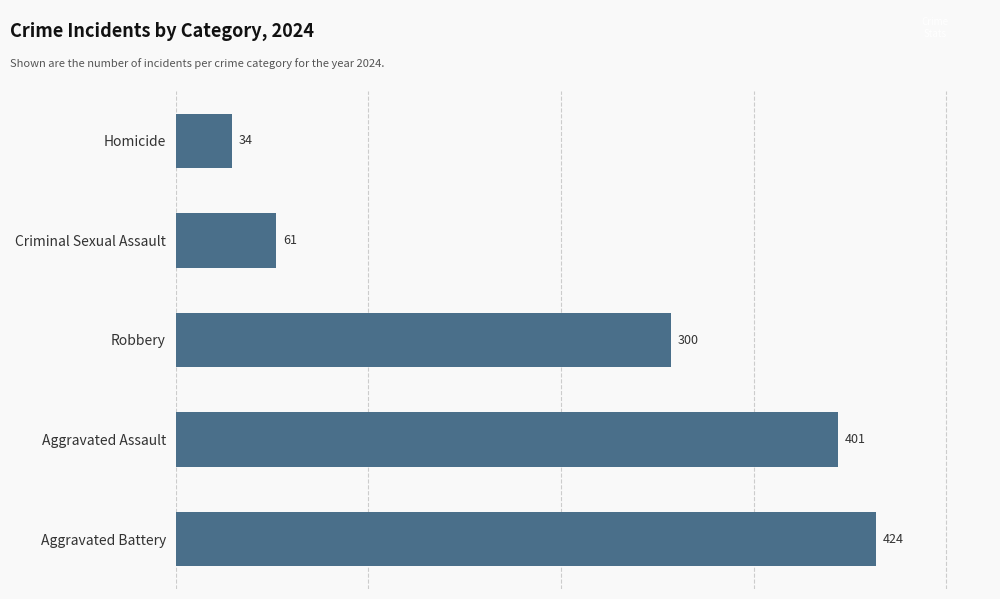

At which category does the chart reach its peak across all series?

Aggravated Battery